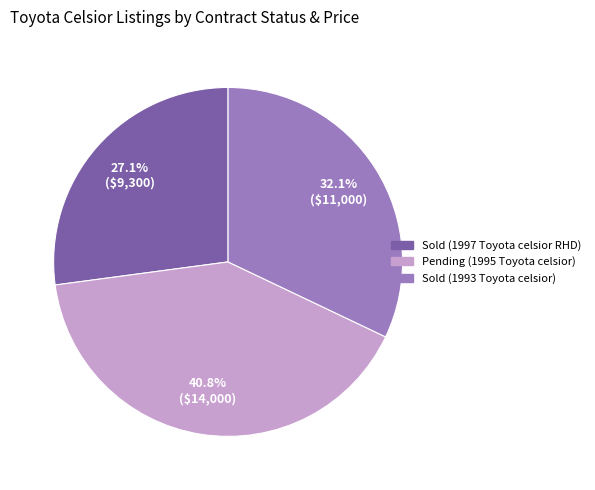

What is the total percentage of Sold (1993 Toyota celsior) and Pending (1995 Toyota celsior)?

72.9%